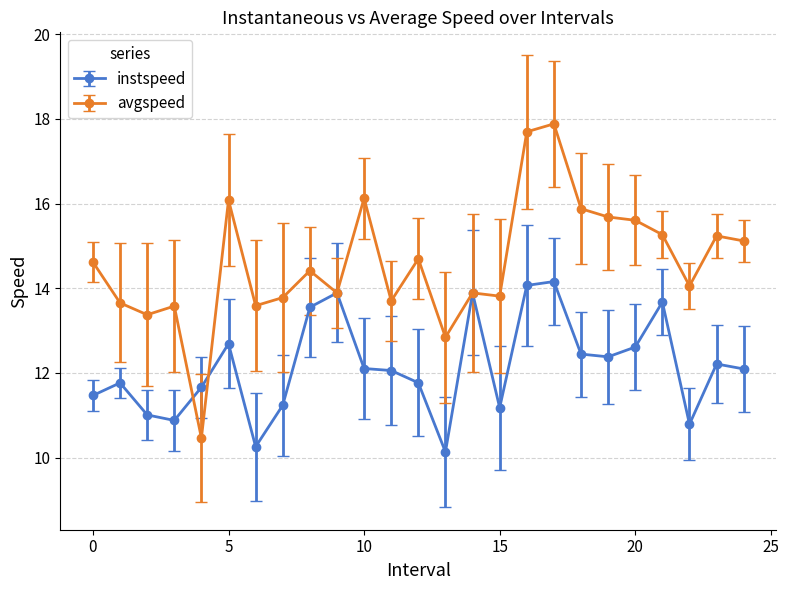

Which series has the largest total across all categories?

avgspeed